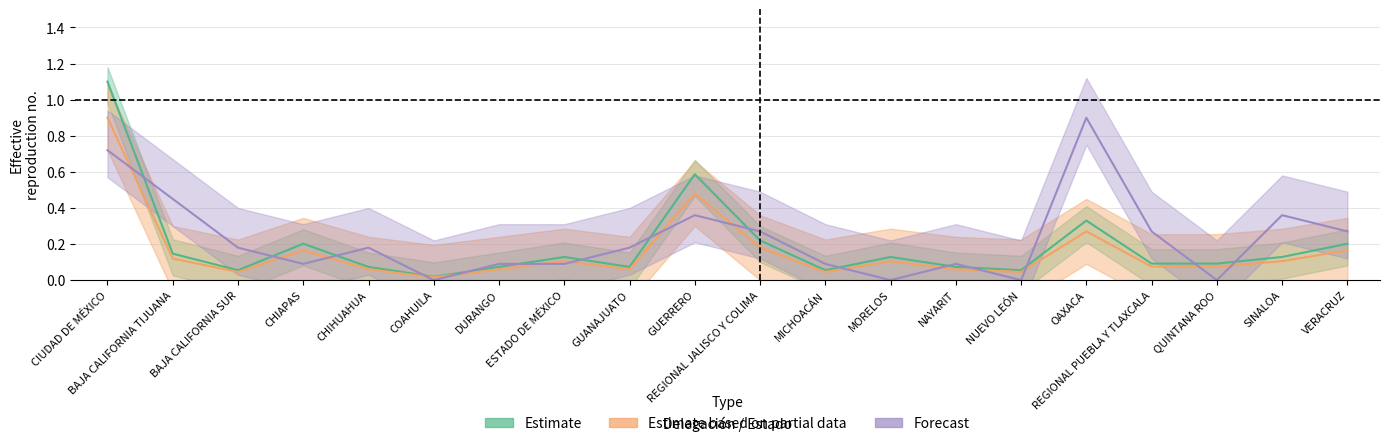

Count the number of categories in the chart.

20